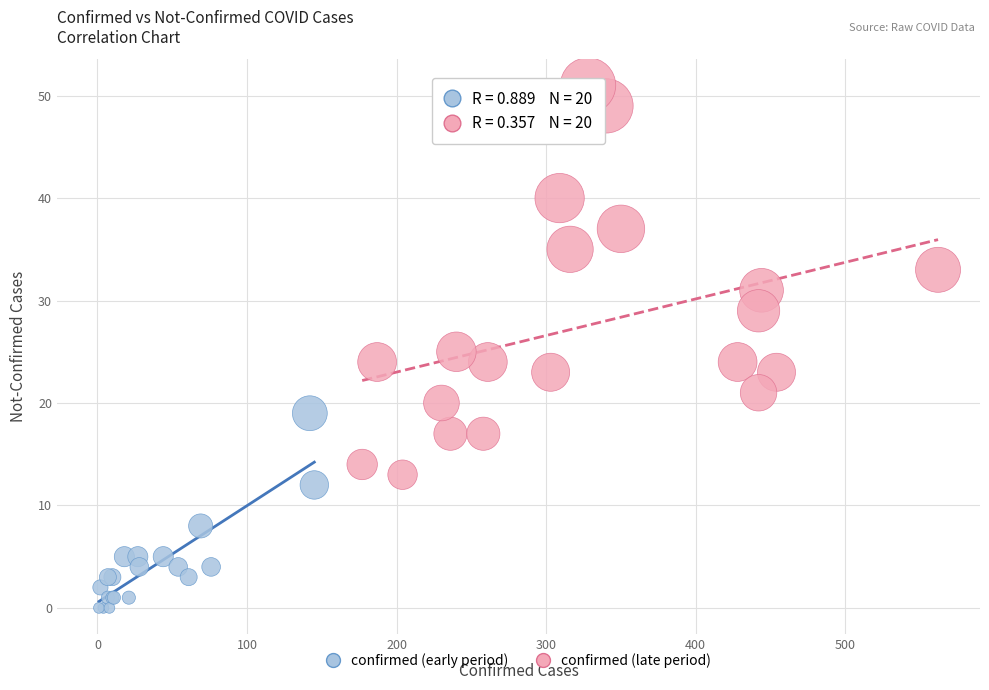

Which series has the widest spread of Y values?

confirmed (late period)